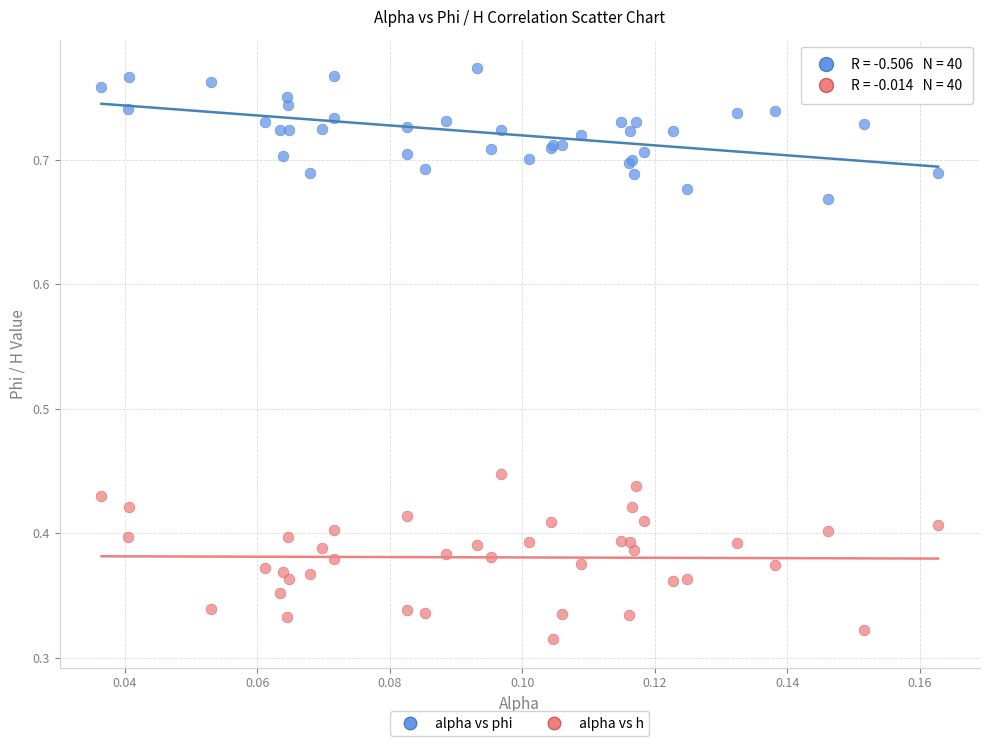

Which series reaches the maximum Y coordinate?

alpha vs phi